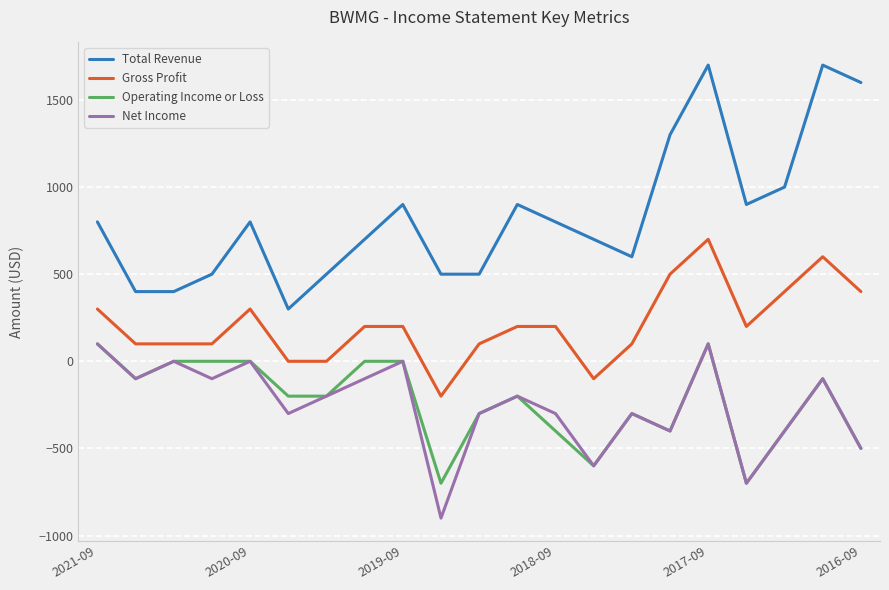

Which series has the widest spread of values?

Total Revenue